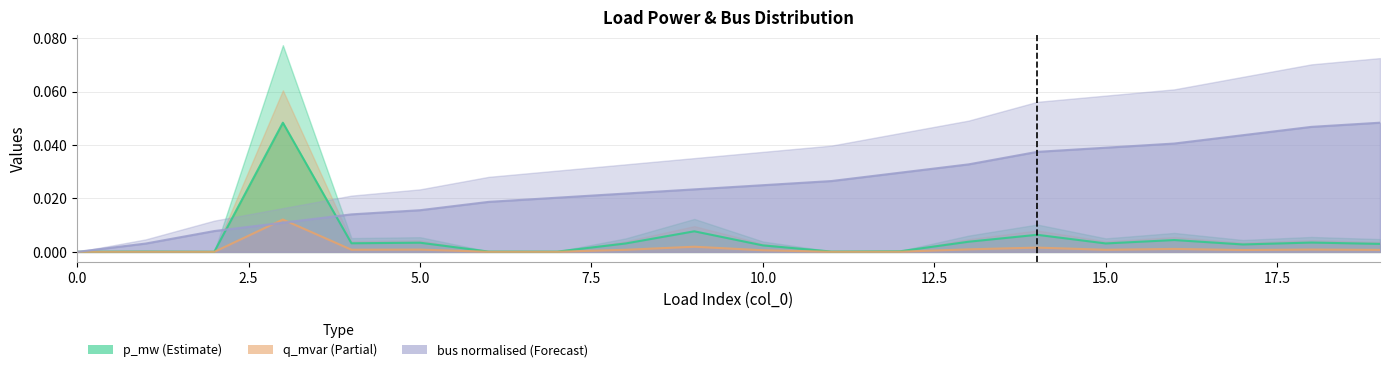

How many lines are shown in the chart?

3